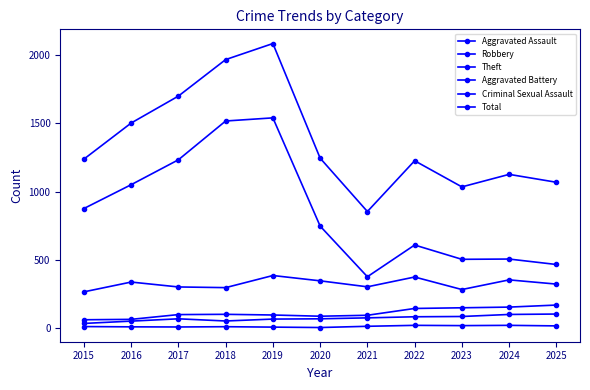

Does the chart have visible grid lines?

No